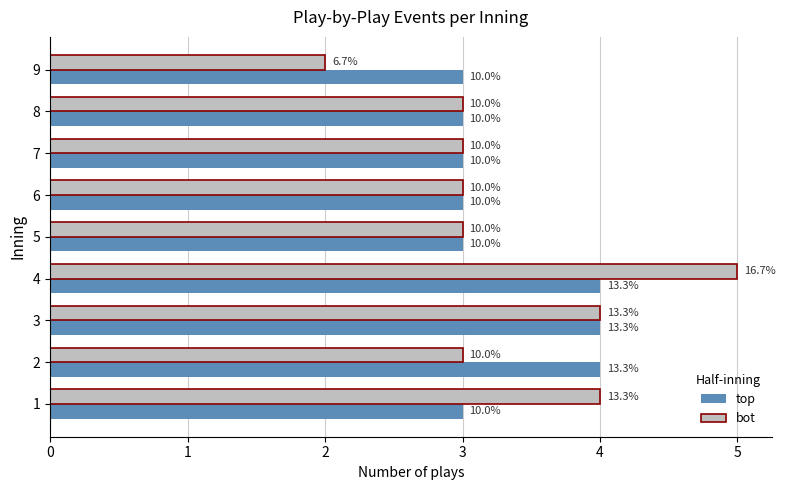

What are all the series names shown in the legend?

top, bot